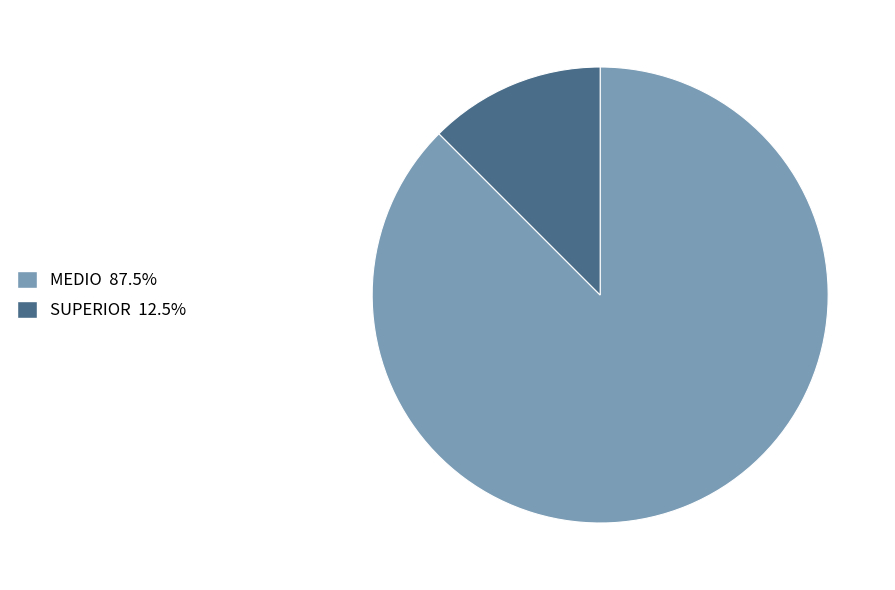

Does any single category account for the majority?

Yes